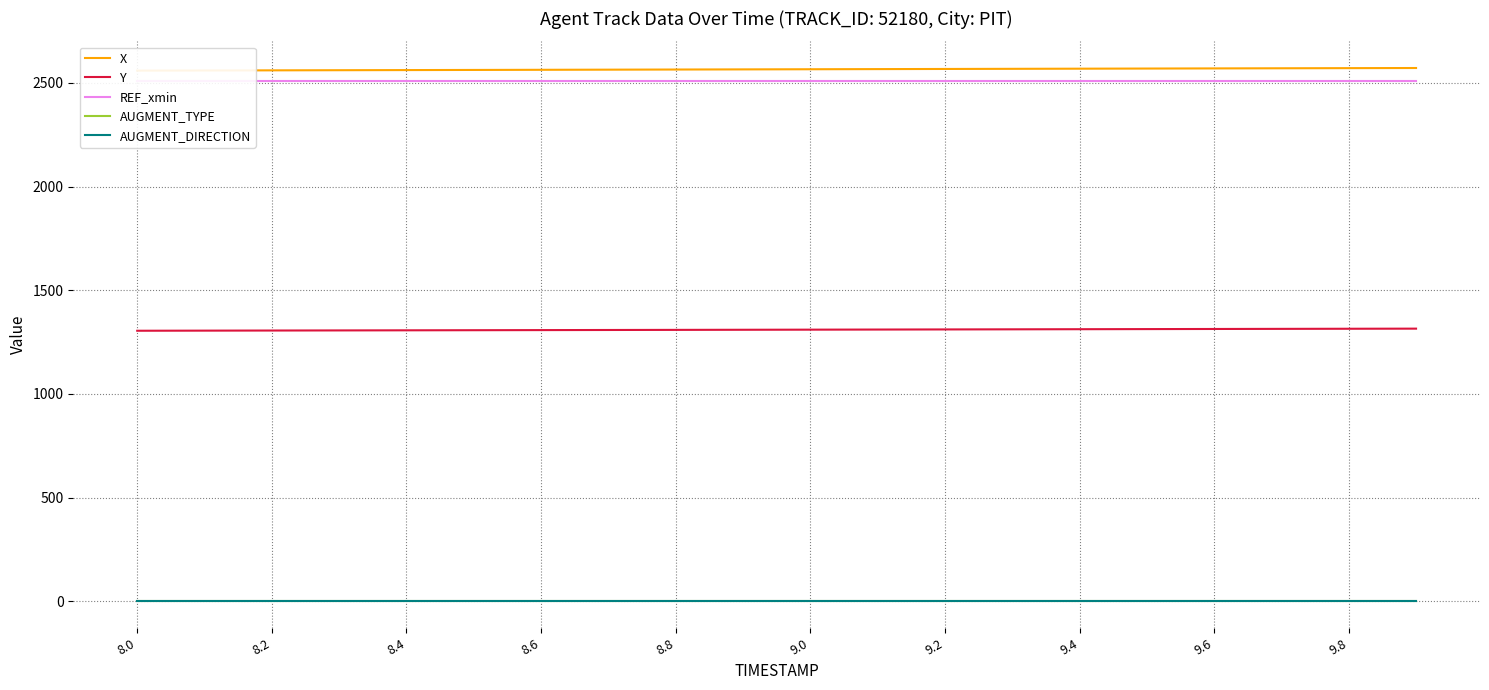

Rank the series at 9.8 from lowest to highest value.

AUGMENT_TYPE, AUGMENT_DIRECTION, Y, REF_xmin, X